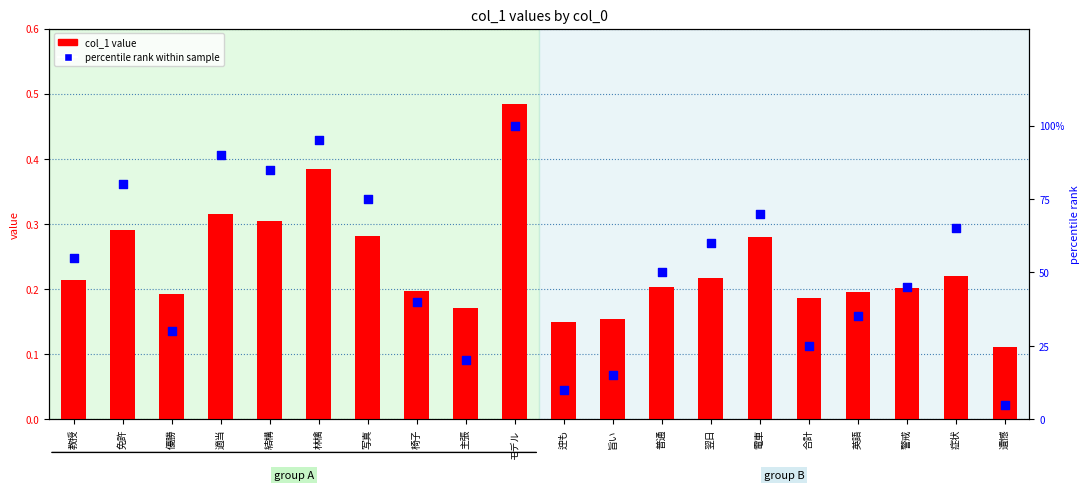

What is the total value across all series at 適当?

90.3